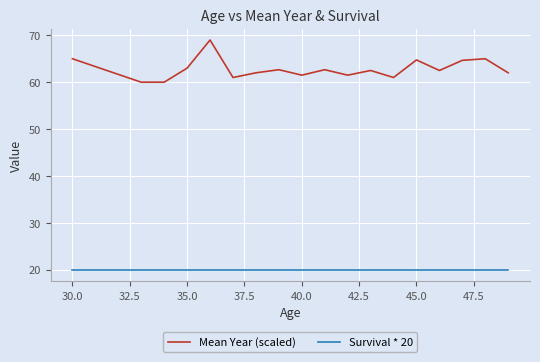

Which series has the largest total across all categories?

Mean Year (scaled)